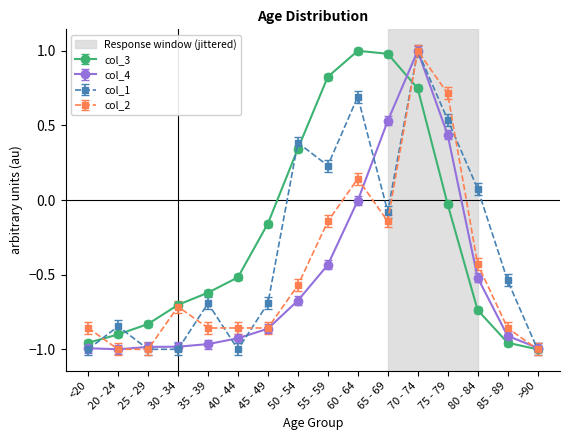

Between <20 and 85 - 89, which series saw the biggest shift?

col_1